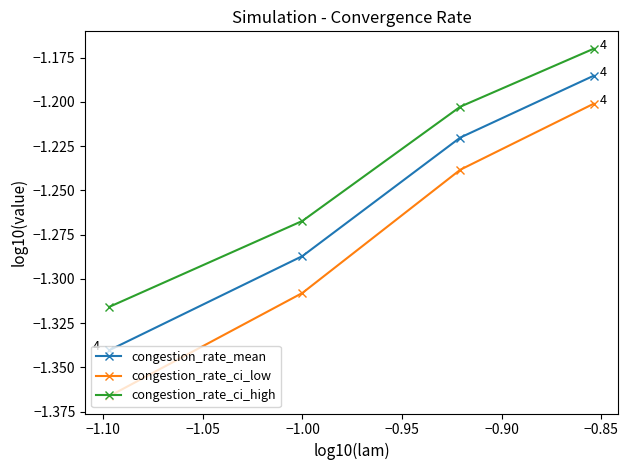

Which series has the widest spread of values?

congestion_rate_ci_low